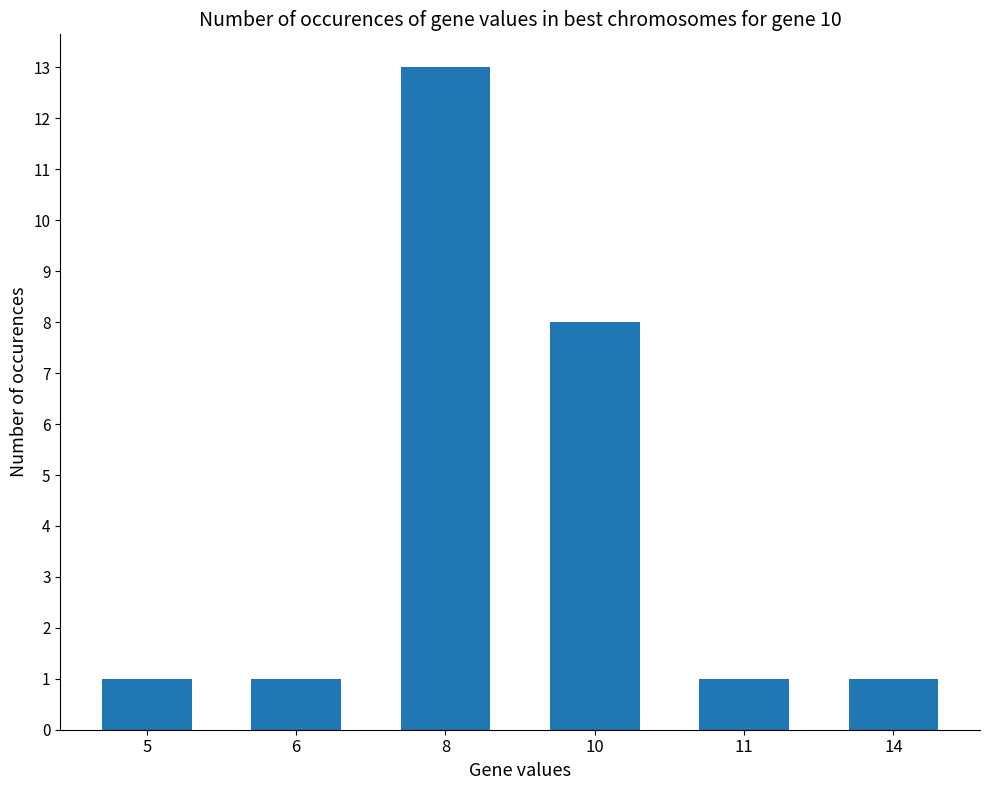

What is the minimum value shown in the chart?

1